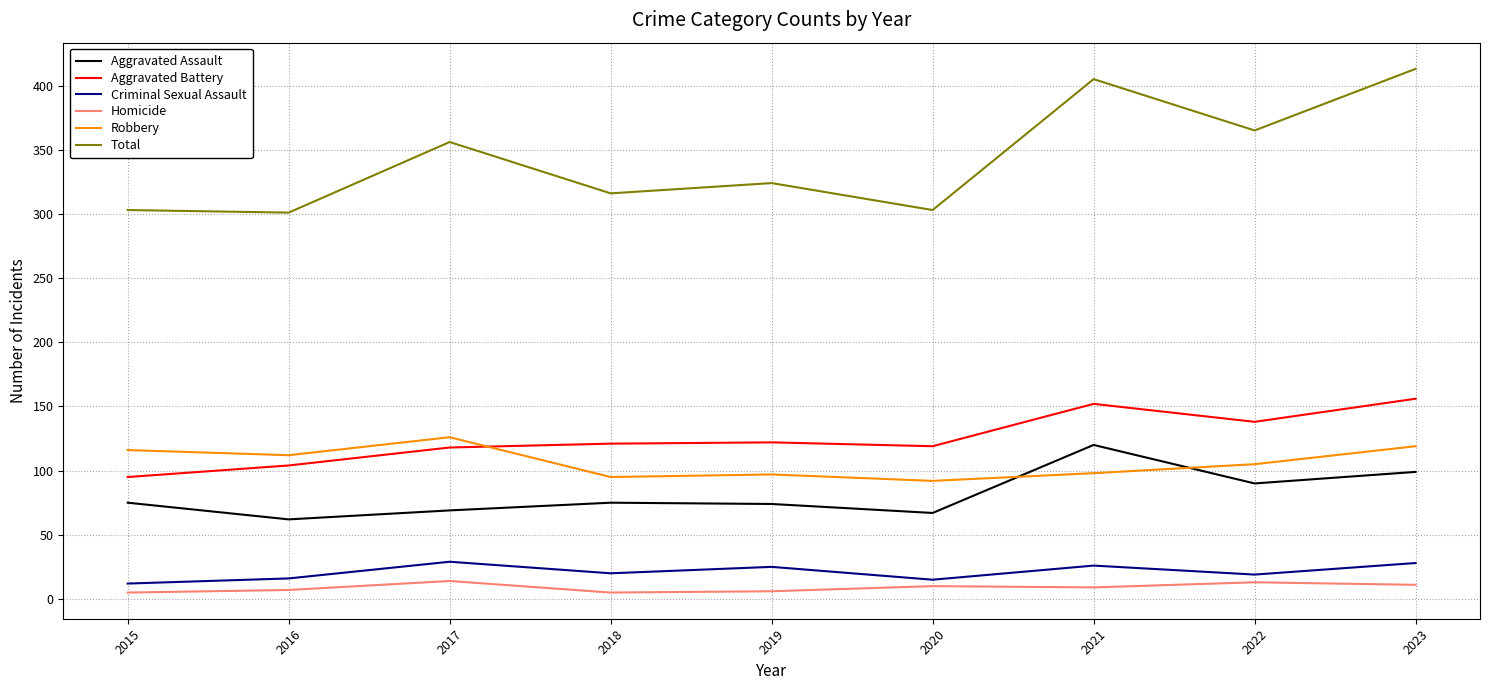

At 2020, list the series in order from smallest to largest.

Homicide, Criminal Sexual Assault, Aggravated Assault, Robbery, Aggravated Battery, Total